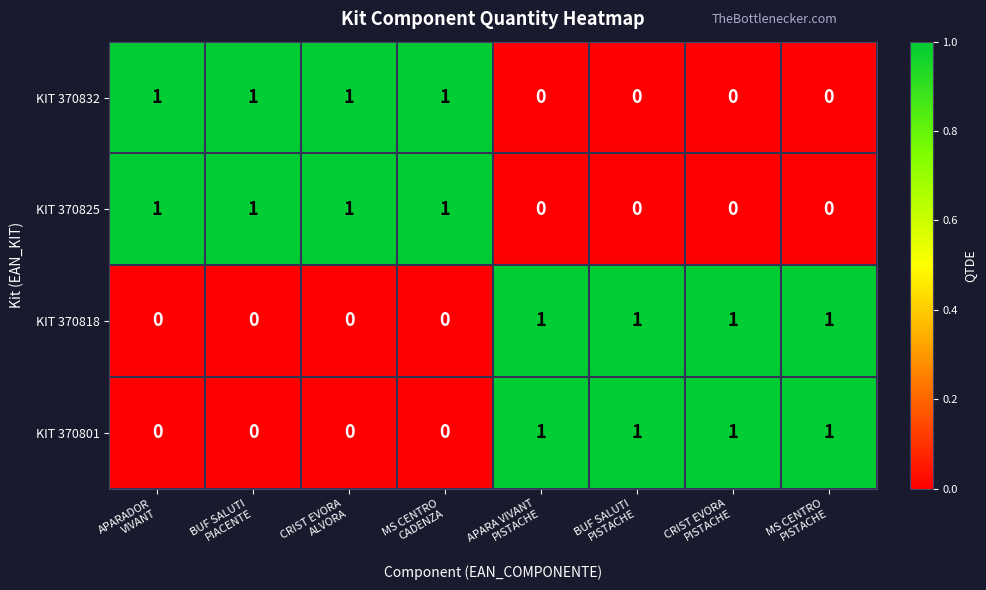

How many KIT 370832 values are between 0 and 1?

8